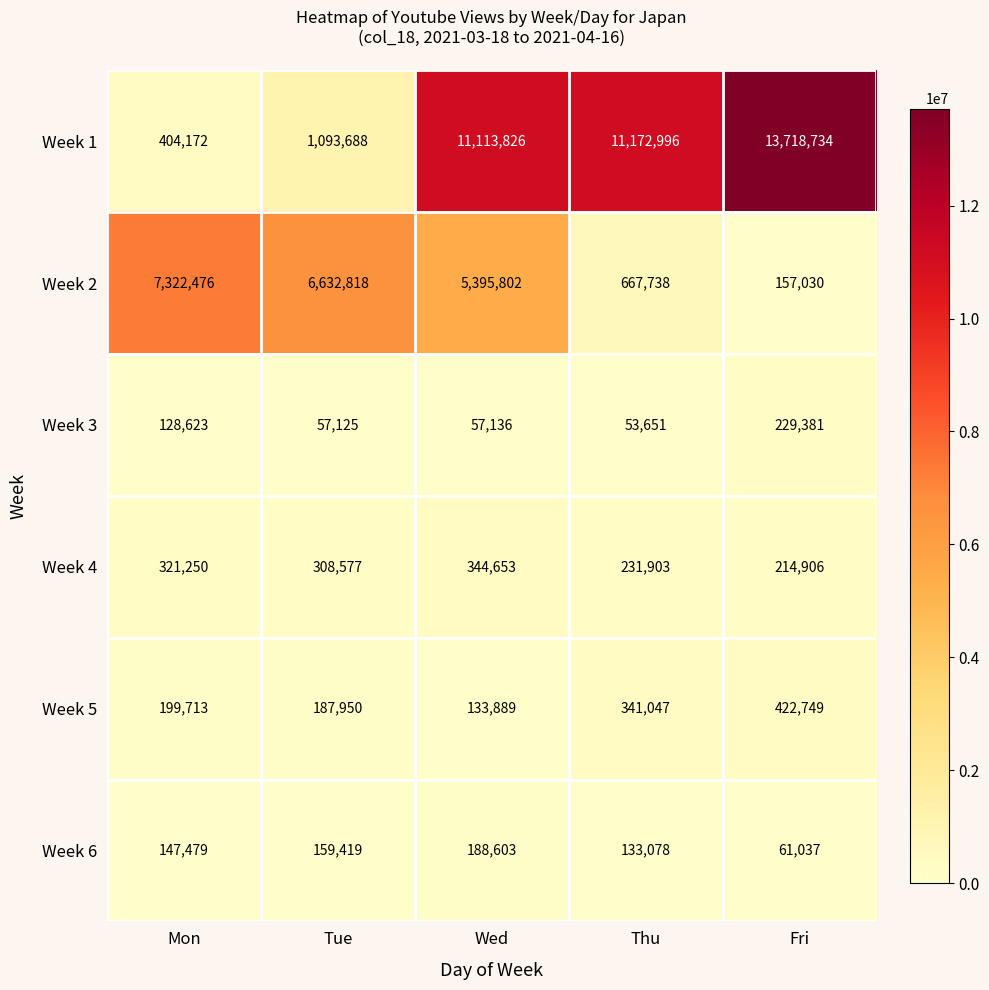

Where is Week 3 nearest to the value 141516?

Mon